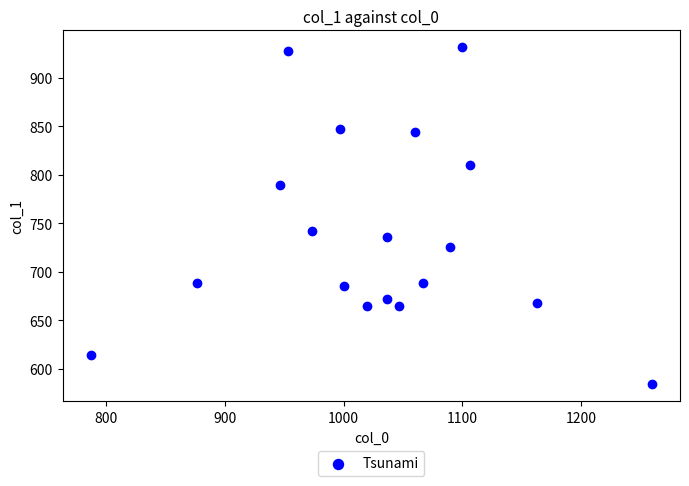

What Y value in the scatter plot is closest to 757?

742.5